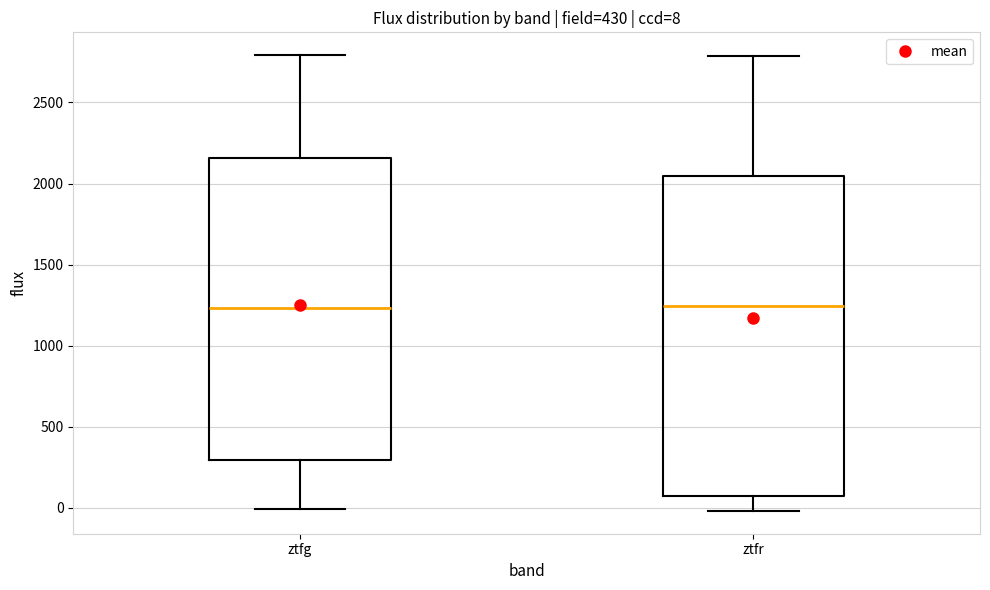

Comparing the boxes themselves (not the whiskers), which one is the tallest?

ztfr